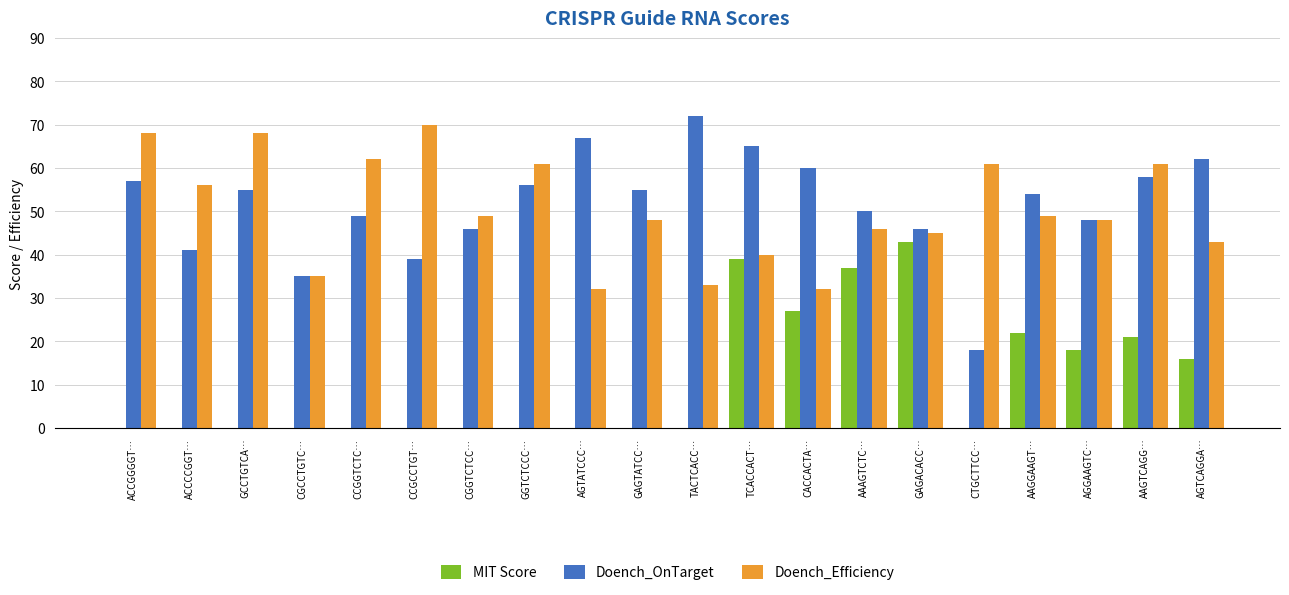

Reading right to left, transcribe all the data shown in this chart.

MIT Score: AGTCAGGA…=16	AAGTCAGG…=21	AGGAAGTC…=18	AAGGAAGT…=22	CTGCTTCC…=0	GAGACACC…=43	AAAGTCTC…=37	CACCACTA…=27	TCACCACT…=39	TACTCACC…=0	GAGTATCC…=0	AGTATCCC…=0	GGTCTCCC…=0	CGGTCTCC…=0	CCGCCTGT…=0	CCGGTCTC…=0	CGCCTGTC…=0	GCCTGTCA…=0	ACCCCGGT…=0	ACCGGGGT…=0
Doench_OnTarget: AGTCAGGA…=62	AAGTCAGG…=58	AGGAAGTC…=48	AAGGAAGT…=54	CTGCTTCC…=18	GAGACACC…=46	AAAGTCTC…=50	CACCACTA…=60	TCACCACT…=65	TACTCACC…=72	GAGTATCC…=55	AGTATCCC…=67	GGTCTCCC…=56	CGGTCTCC…=46	CCGCCTGT…=39	CCGGTCTC…=49	CGCCTGTC…=35	GCCTGTCA…=55	ACCCCGGT…=41	ACCGGGGT…=57
Doench_Efficiency: AGTCAGGA…=43	AAGTCAGG…=61	AGGAAGTC…=48	AAGGAAGT…=49	CTGCTTCC…=61	GAGACACC…=45	AAAGTCTC…=46	CACCACTA…=32	TCACCACT…=40	TACTCACC…=33	GAGTATCC…=48	AGTATCCC…=32	GGTCTCCC…=61	CGGTCTCC…=49	CCGCCTGT…=70	CCGGTCTC…=62	CGCCTGTC…=35	GCCTGTCA…=68	ACCCCGGT…=56	ACCGGGGT…=68